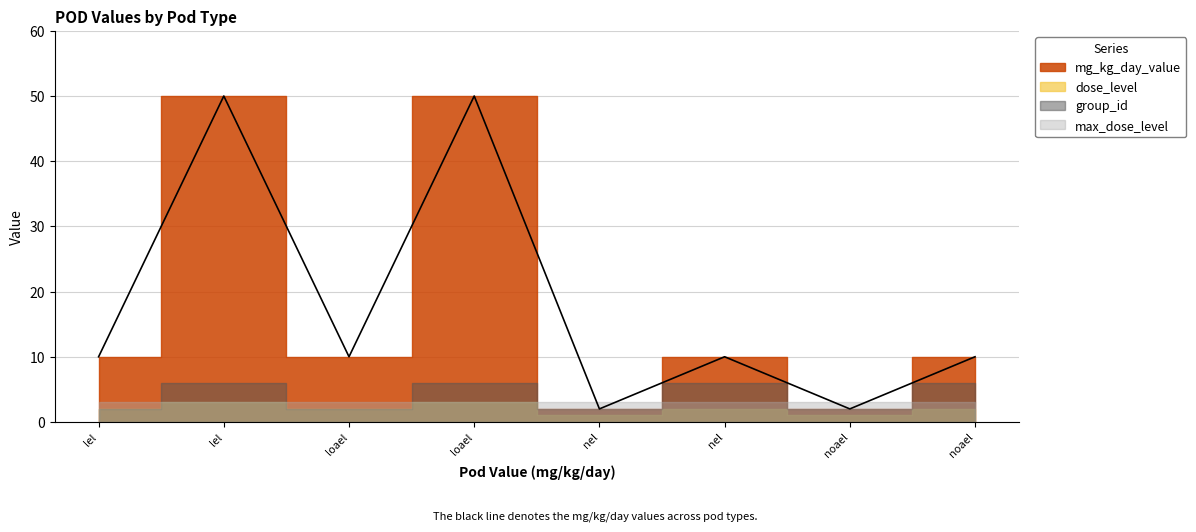

How many interior local peaks does the group_id series have?

3